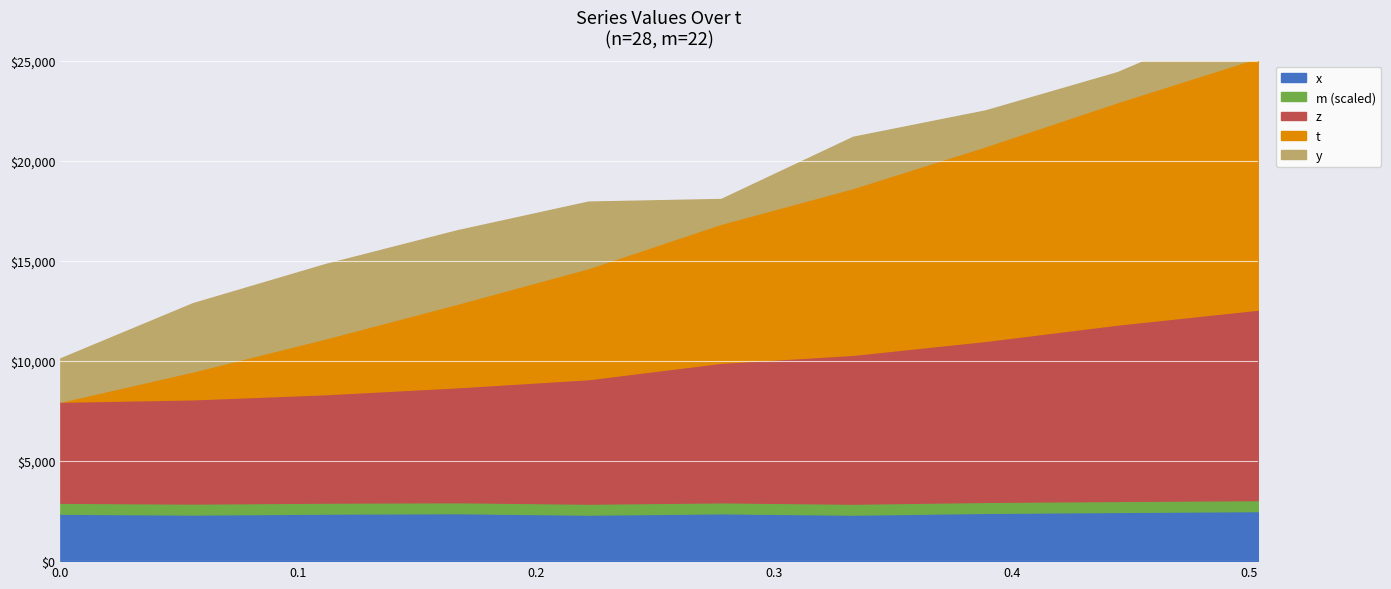

True or false: t has a value of 0.1 at 0.333252.

False